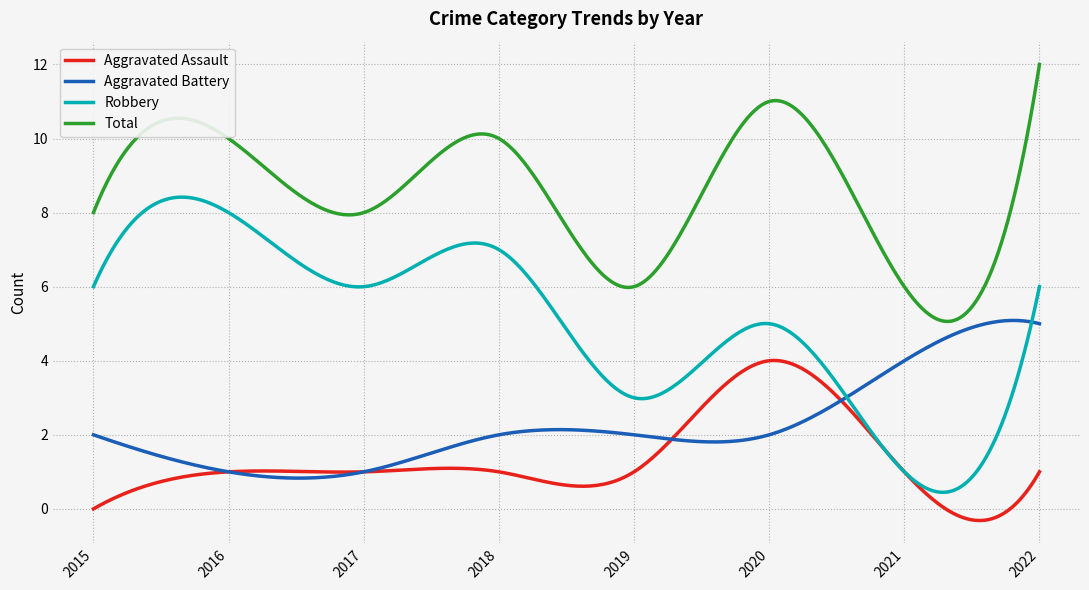

Which series has the widest spread of values?

Robbery